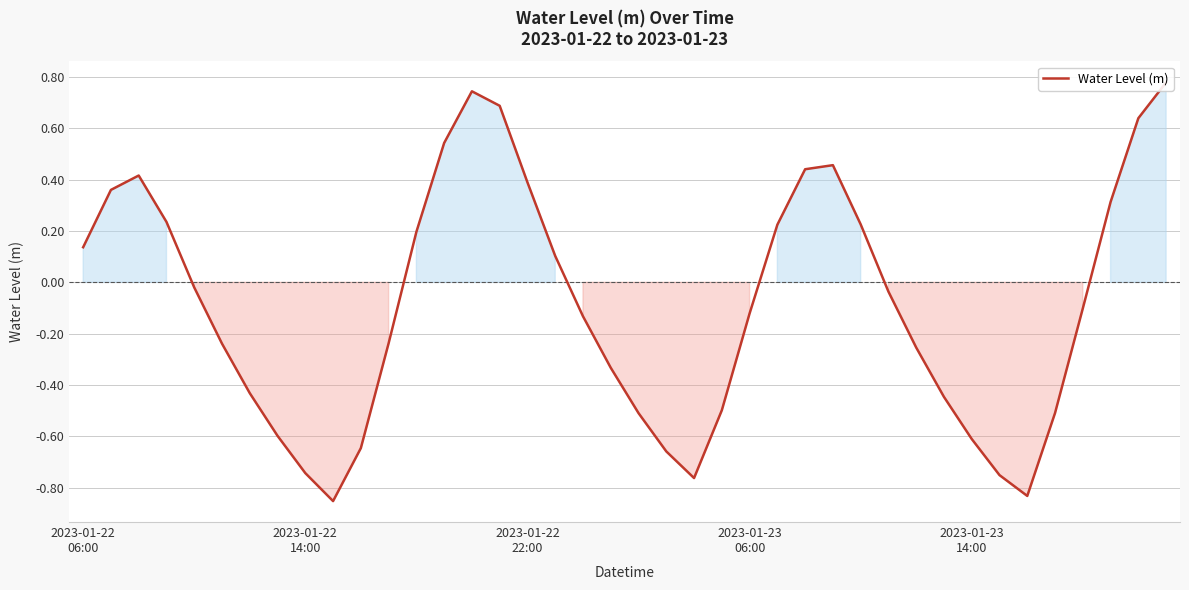

Where does the data first go above 0?

2023-01-22
06:00